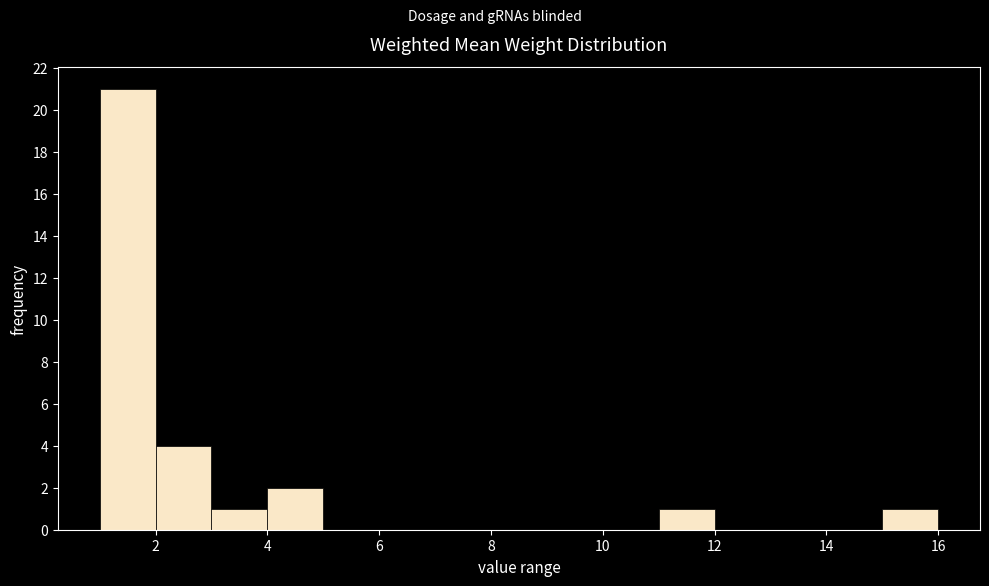

Over which range of the x-axis is the bar tallest?

1 to 2